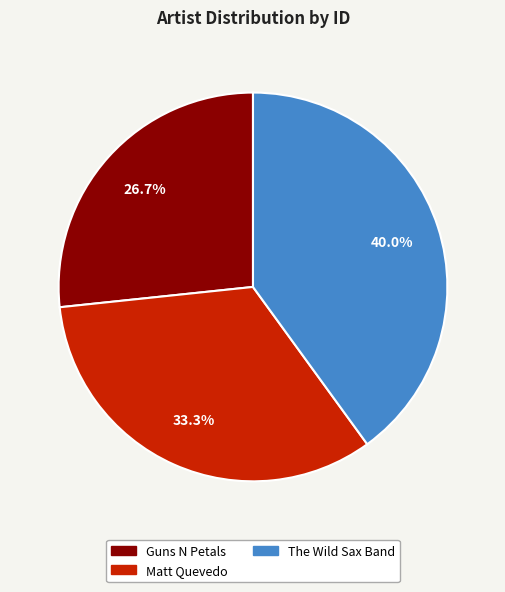

To the nearest percent, what is the difference between the largest and smallest slice percentages?

13%